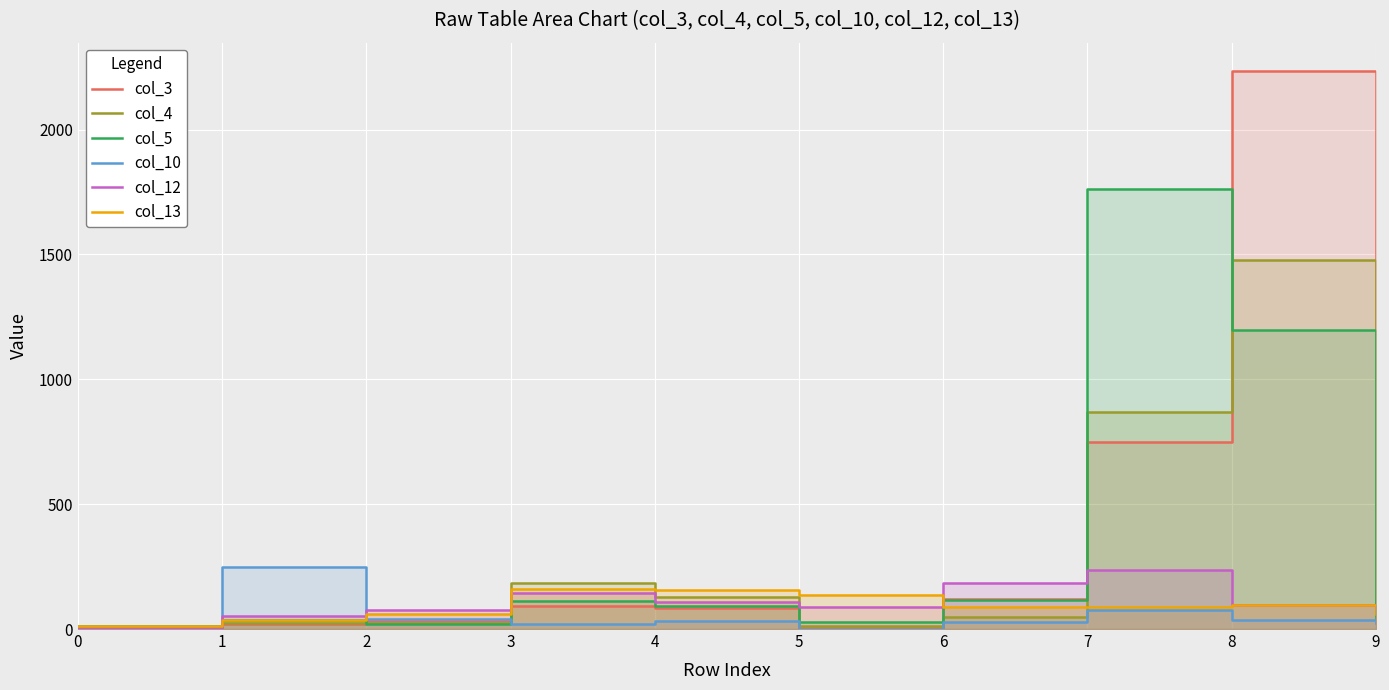

The col_10 series shows 24 at 9. True or false?

True